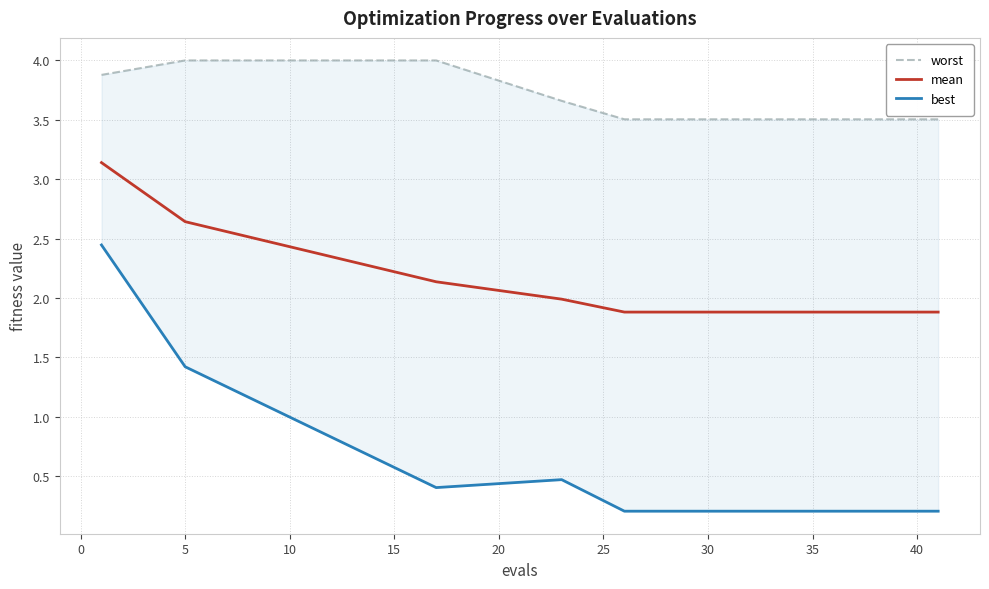

True or false: best and worst cross at least once.

False